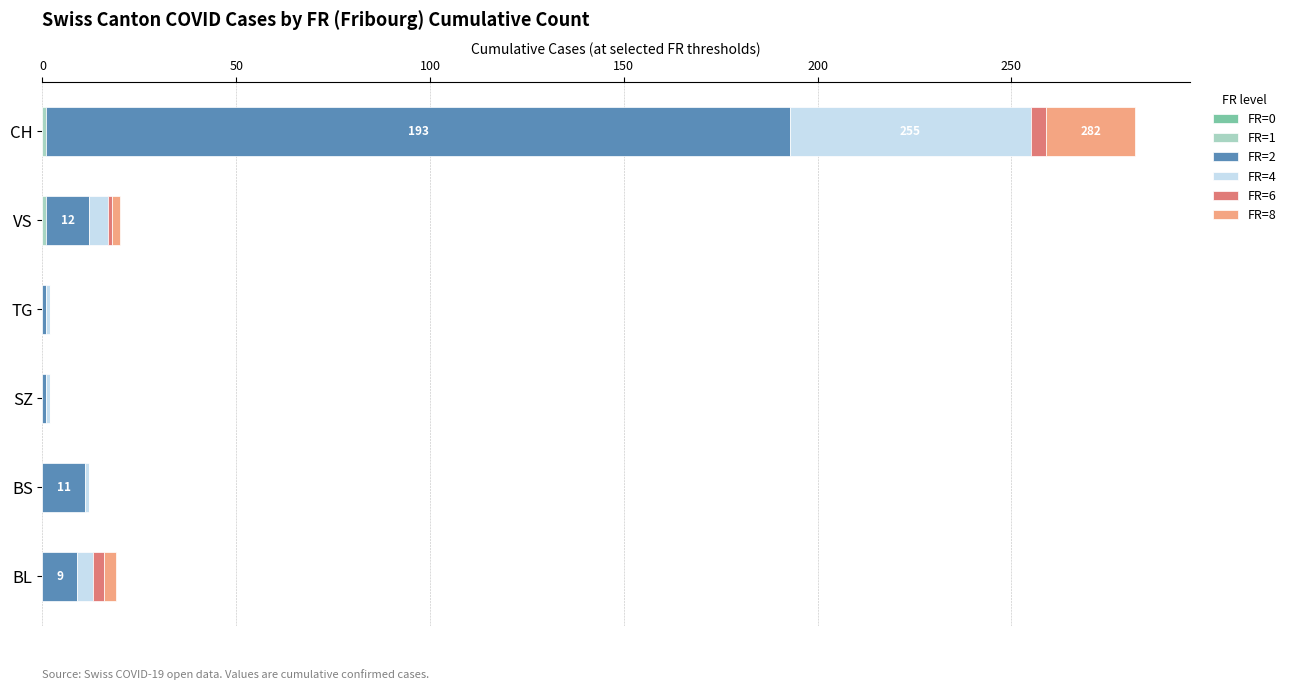

How many series are shown in this chart?

5